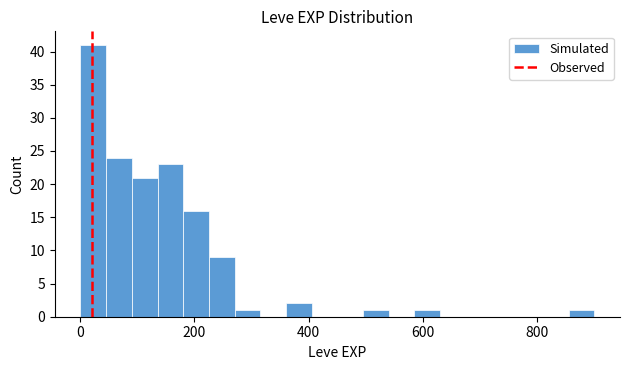

Read against the x-axis, roughly where is the centre of the tallest bar?

20